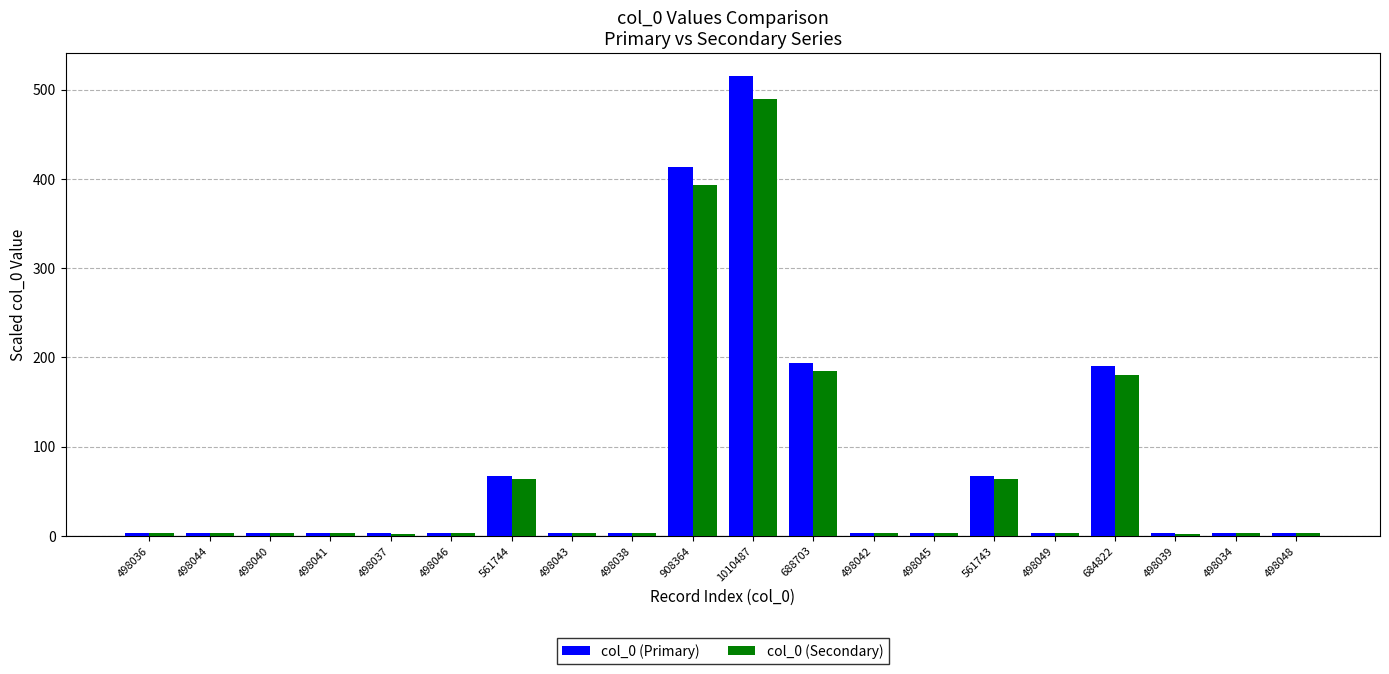

At which label does col_0 (Secondary) first exceed 3?

498036